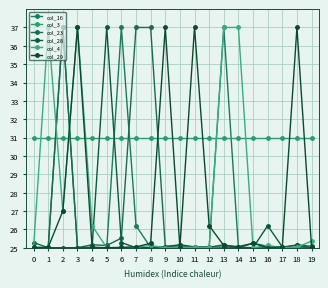

Reading right to left, list all the values displayed in this chart.

col_16: 25.0	25.0	25.0	25.0	25.0	25.0	37.0	25.0	25.0	25.1	25.0	25.0	26.2	37.0	25.0	25.0	25.0	37.0	25.0	25.0
col_3: 31.0	31.0	31.0	31.0	31.0	31.0	31.0	31.0	31.0	31.0	31.0	31.0	31.0	31.0	31.0	31.0	31.0	31.0	31.0	31.0
col_23: 25.1	25.2	25.0	25.1	25.2	25.0	25.2	25.0	25.0	25.1	25.1	37.0	37.0	25.5	25.1	25.2	25.0	37.0	25.0	25.3
col_28: 25.0	25.1	25.0	26.2	25.0	25.0	25.0	25.0	25.0	25.2	25.1	25.0	25.0	25.3	37.0	25.0	25.0	25.0	25.0	25.0
col_4: 25.4	25.0	25.0	25.1	25.0	37.0	37.0	25.0	25.0	25.0	25.0	25.1	25.0	25.0	25.0	26.2	37.0	27.0	37.0	25.0
col_29: 25.0	37.0	25.0	25.0	25.2	25.1	25.1	26.2	37.0	25.0	37.0	25.2	25.0	25.0	25.0	25.0	37.0	27.0	25.0	25.0